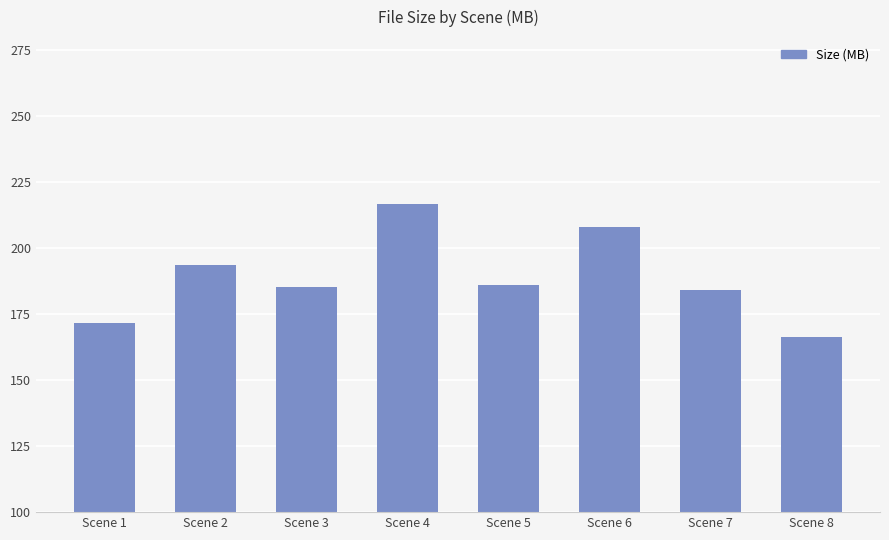

How many values exceed 186?

4